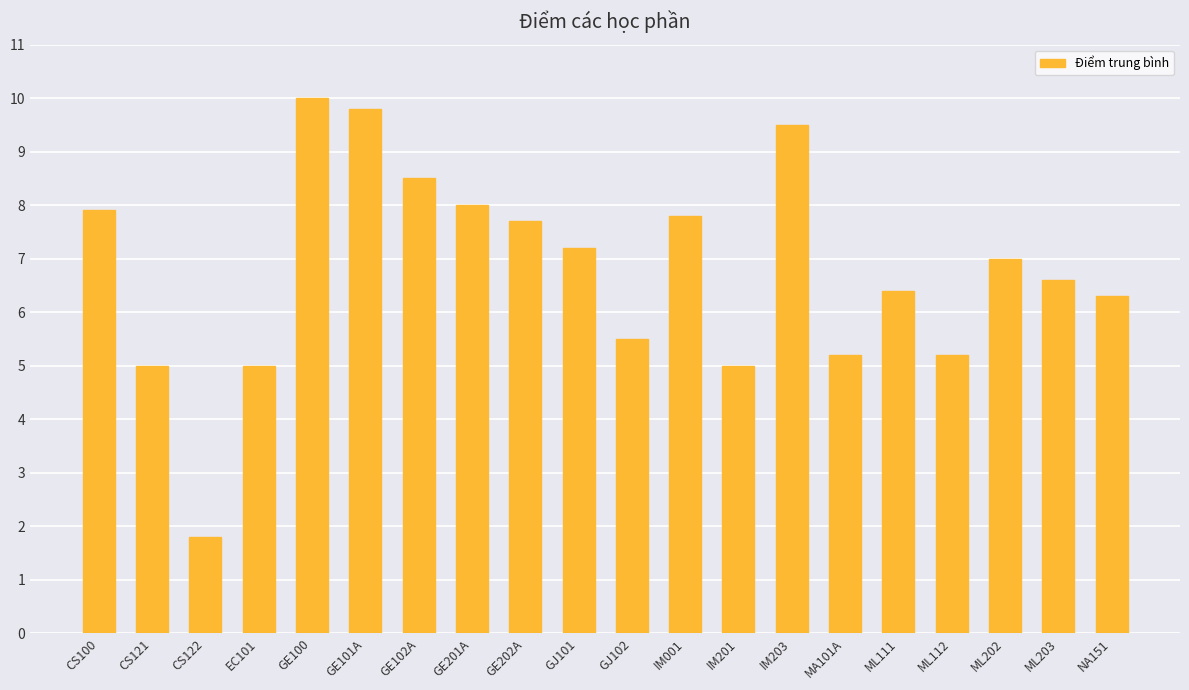

The chart shows a value of 5.0 at IM201. True or false?

True